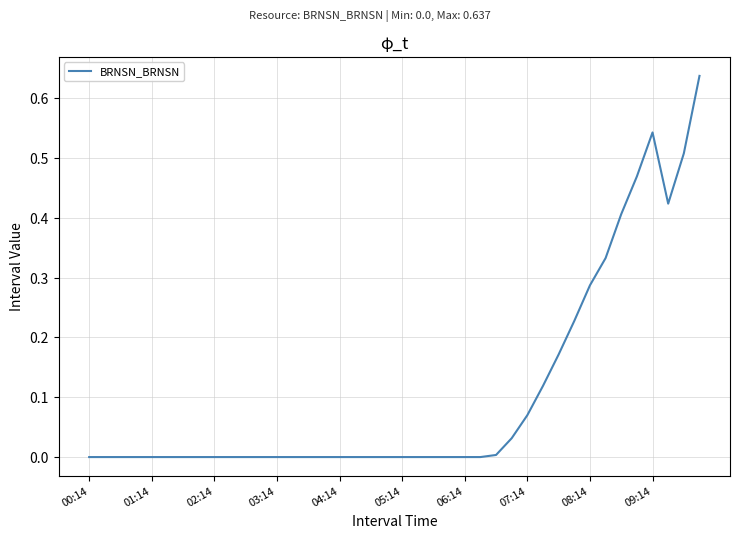

Reading right to left, transcribe all the data shown in this chart.

0.6	0.5	0.4	0.5	0.5	0.4	0.3	0.3	0.2	0.2	0.1	0.1	0.0	0.0	0.0	0.0	0.0	0.0	0.0	0.0	0.0	0.0	0.0	0.0	0.0	0.0	0.0	0.0	0.0	0.0	0.0	0.0	0.0	0.0	0.0	0.0	0.0	0.0	0.0	0.0